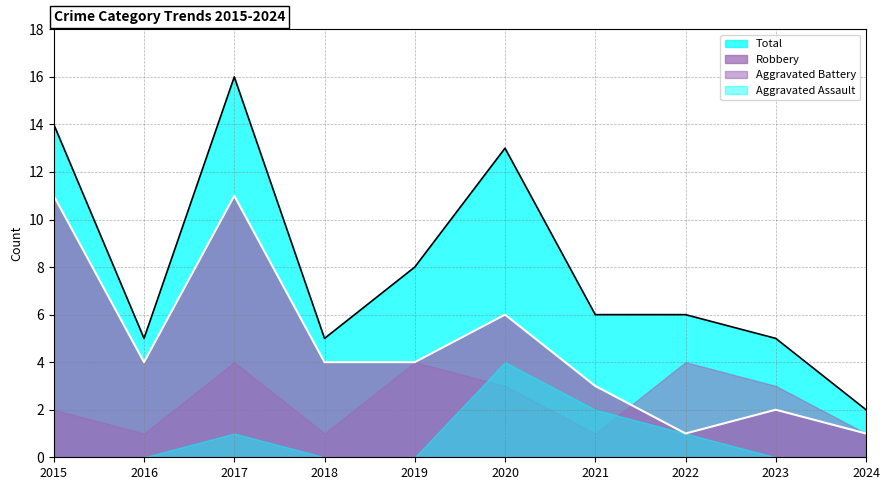

Where is the first local maximum for Robbery?

2017